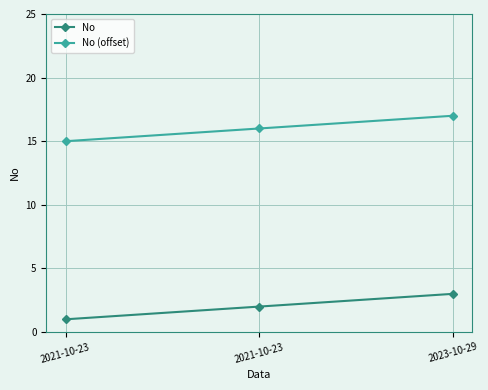

Which has a higher value, 2023-10-29 or 2021-10-23?

2023-10-29